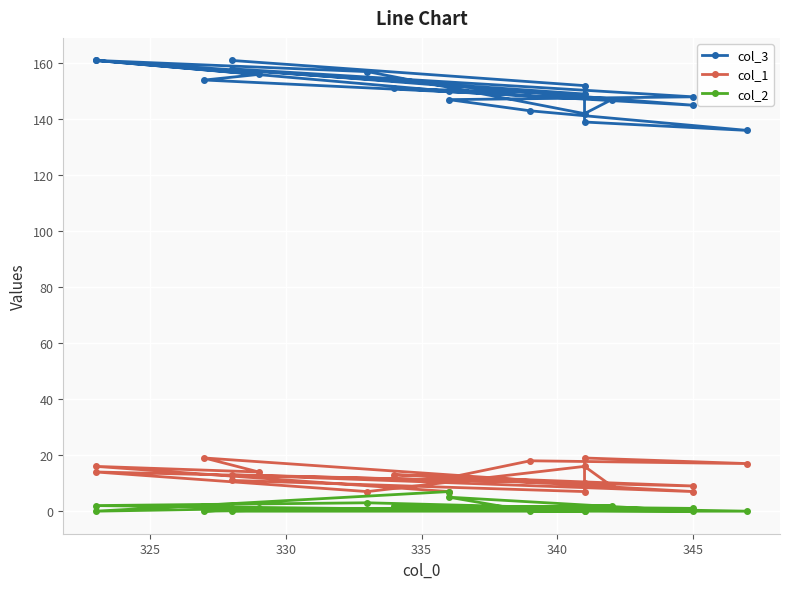

Reading left to right, what are all the values shown in this chart?

col_3: 150	161	156	154	147	142	157	161	149	151	145	158	148	147	143	136	139	152	161
col_1: 7	16	14	19	9	16	7	14	10	13	9	13	7	12	18	17	19	7	11
col_2: 7	0	1	0	2	1	3	2	0	2	1	1	0	5	0	0	1	0	0